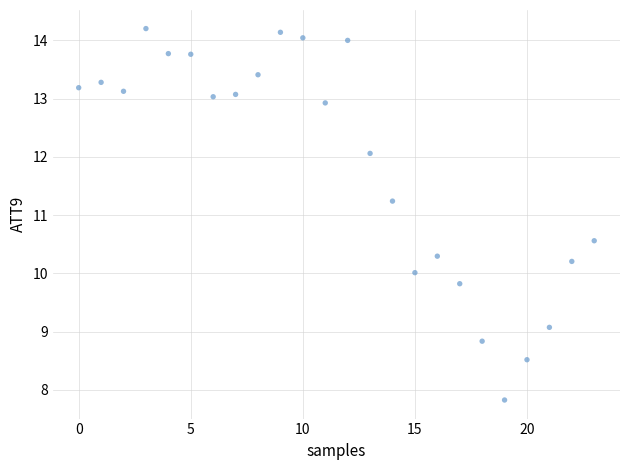

What Y value in the scatter plot is closest to 11?

11.2